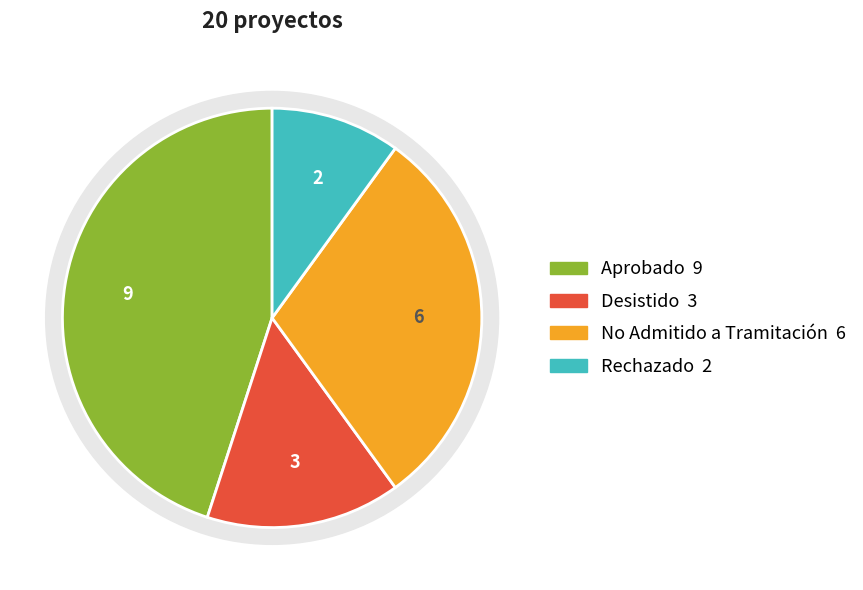

Combined, what portion of the pie is Desistido and Aprobado?

60.0%